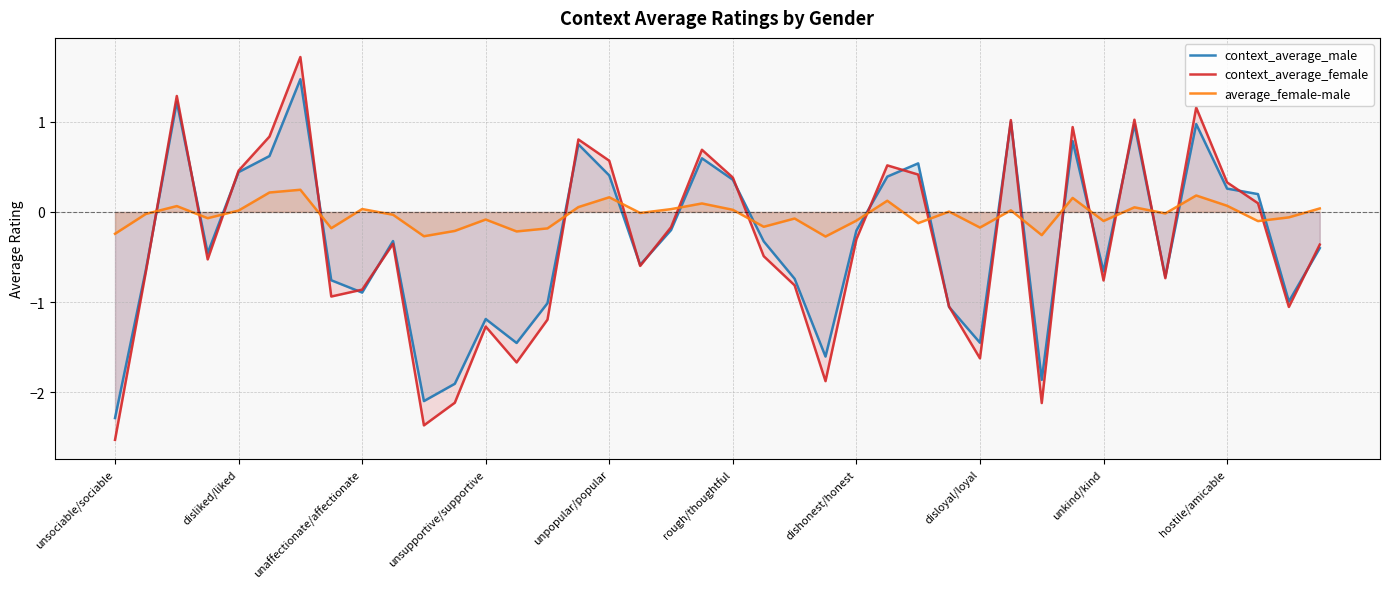

What is the sum of the context_average_male values at 19 and 30?

-1.3